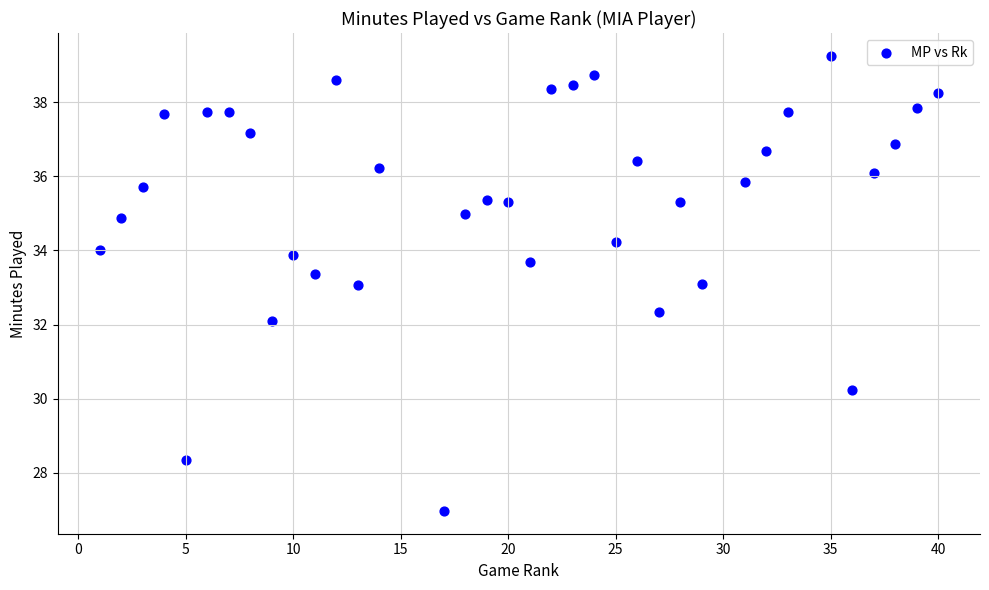

What is the range of Y values (max minus min)?

12.3